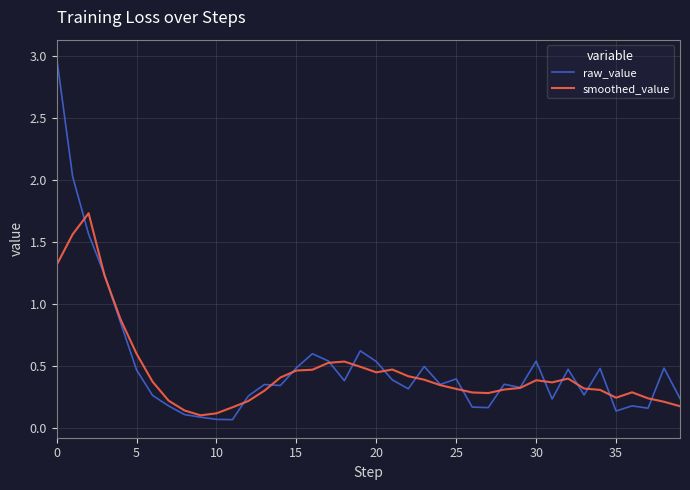

What is the maximum value shown in the chart?

3.0